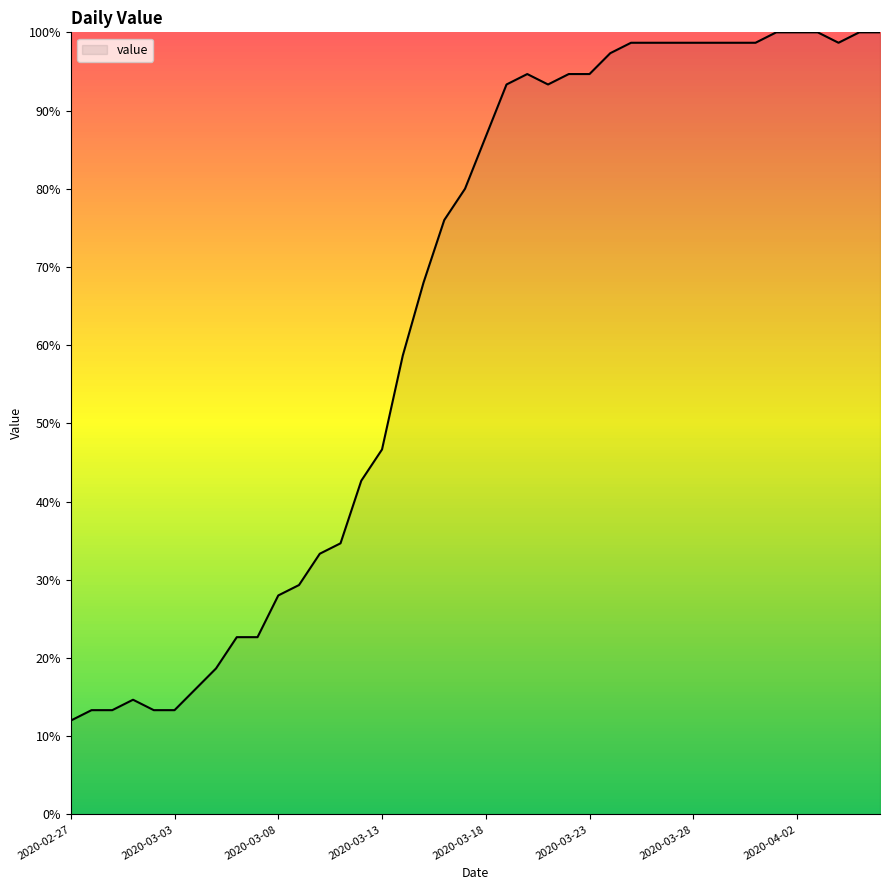

What is the smallest value displayed?

12.0